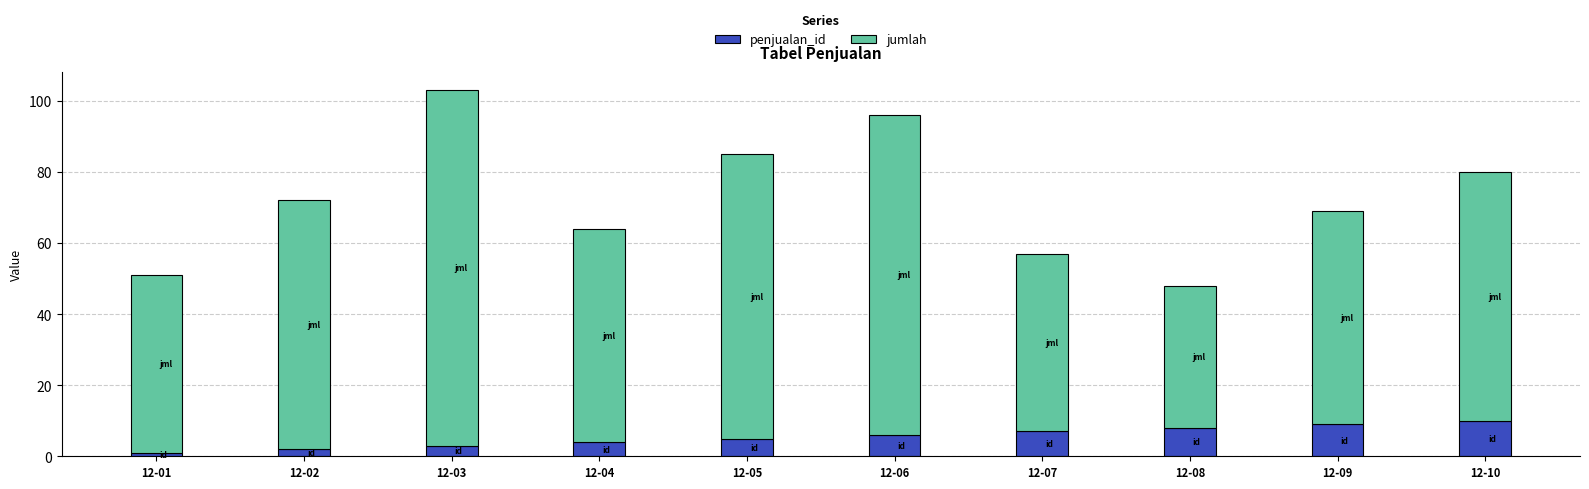

What is the total value across all series at 12-10?

80